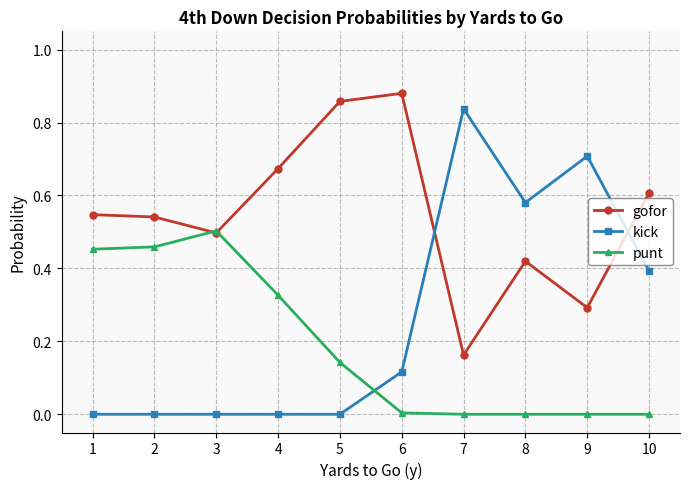

Where is the first local maximum for punt?

3